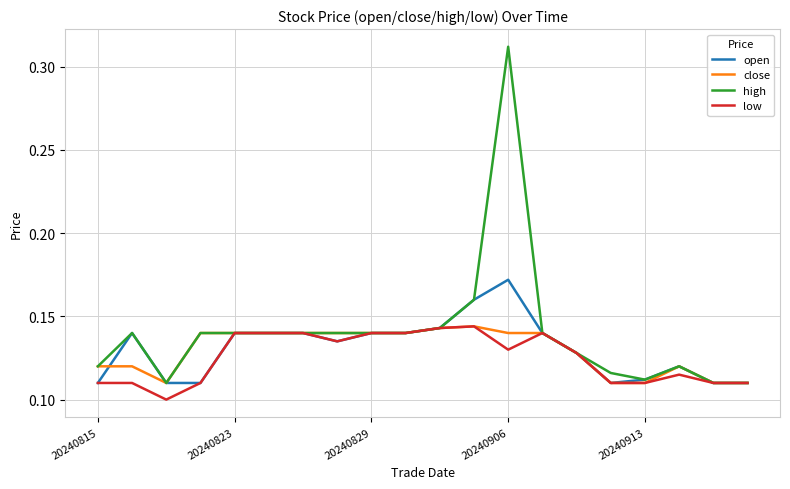

Which series has the largest range (max minus min)?

high